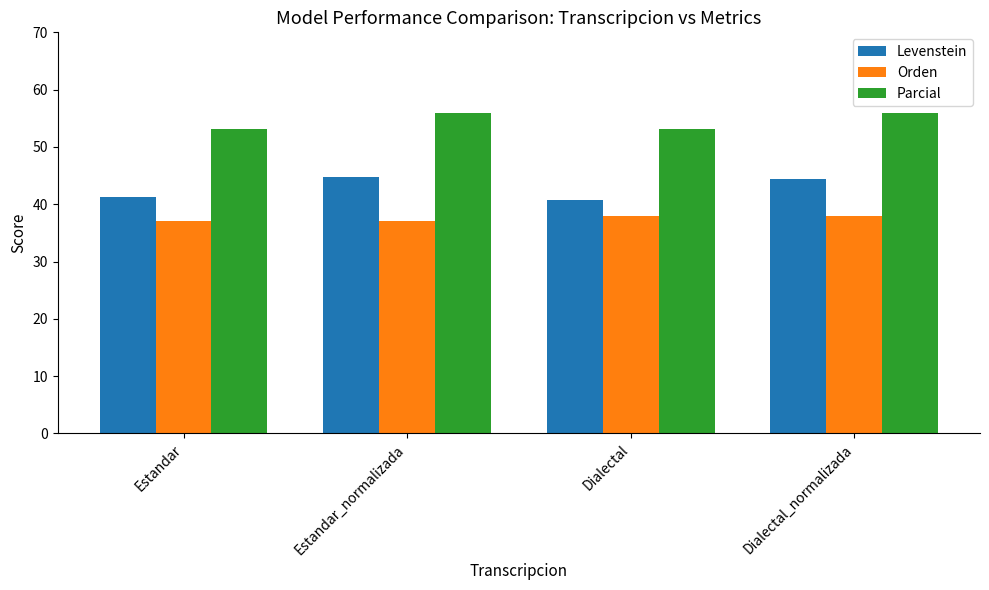

What is the maximum value shown in the chart?

55.9